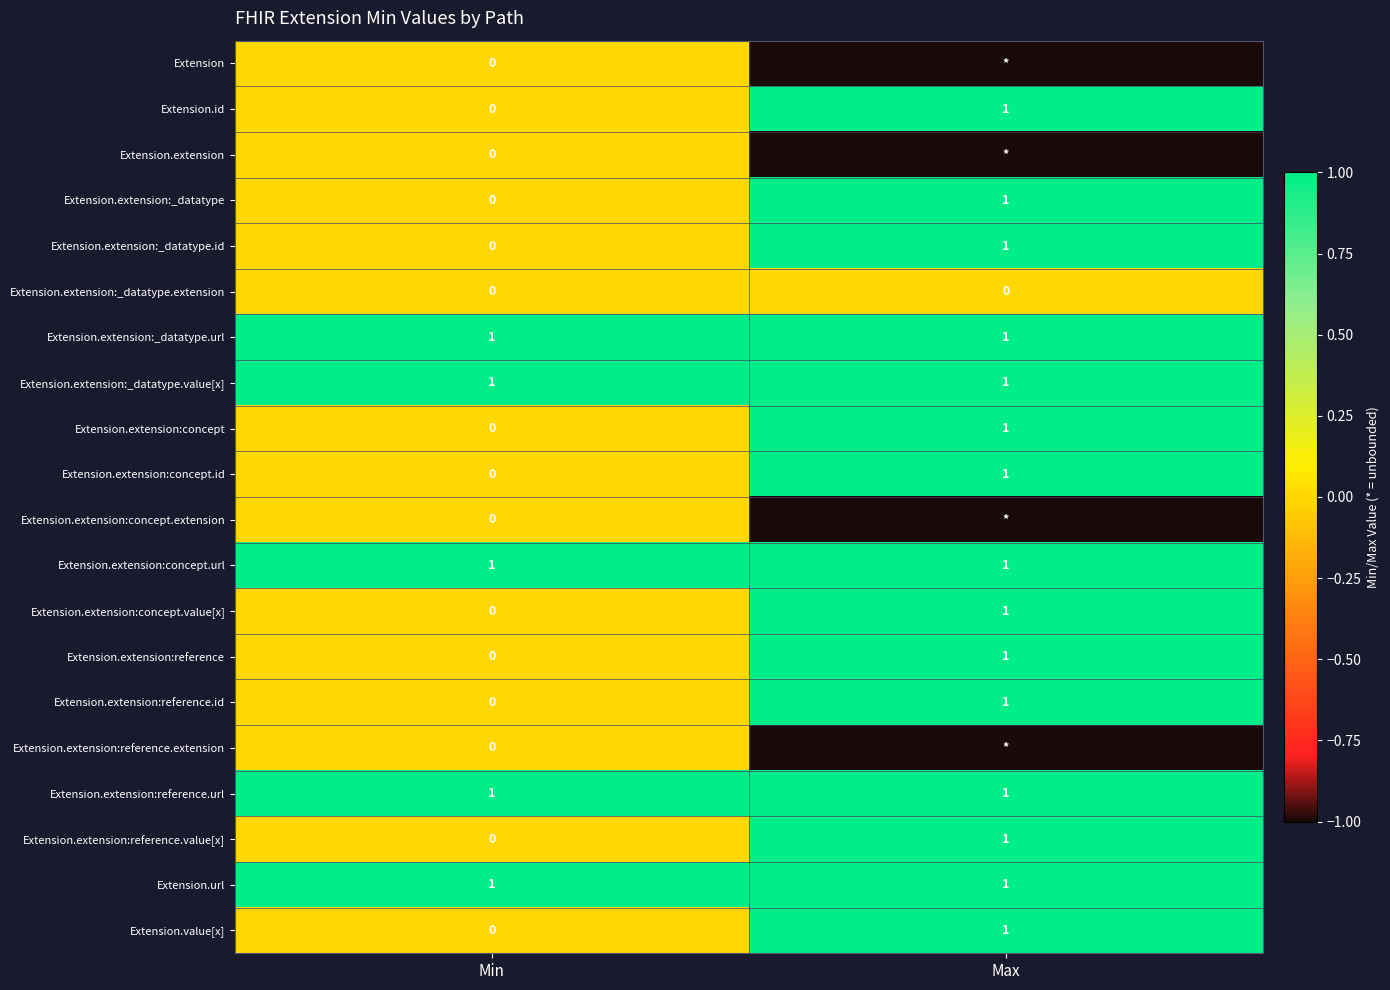

Read the Extension.extension:_datatype value at Max.

1